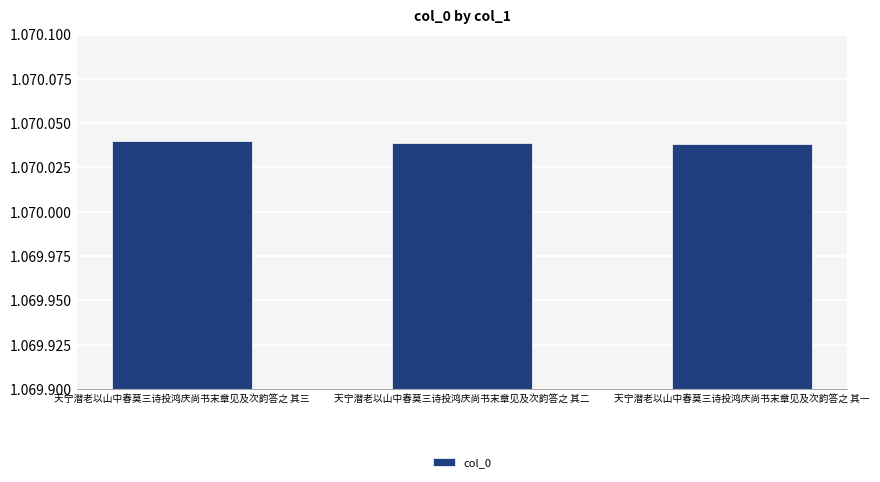

What is the change in value from 天宁潜老以山中春莫三诗投鸿庆尚书末章见及次韵答之 其三 to 天宁潜老以山中春莫三诗投鸿庆尚书末章见及次韵答之 其二?

-1